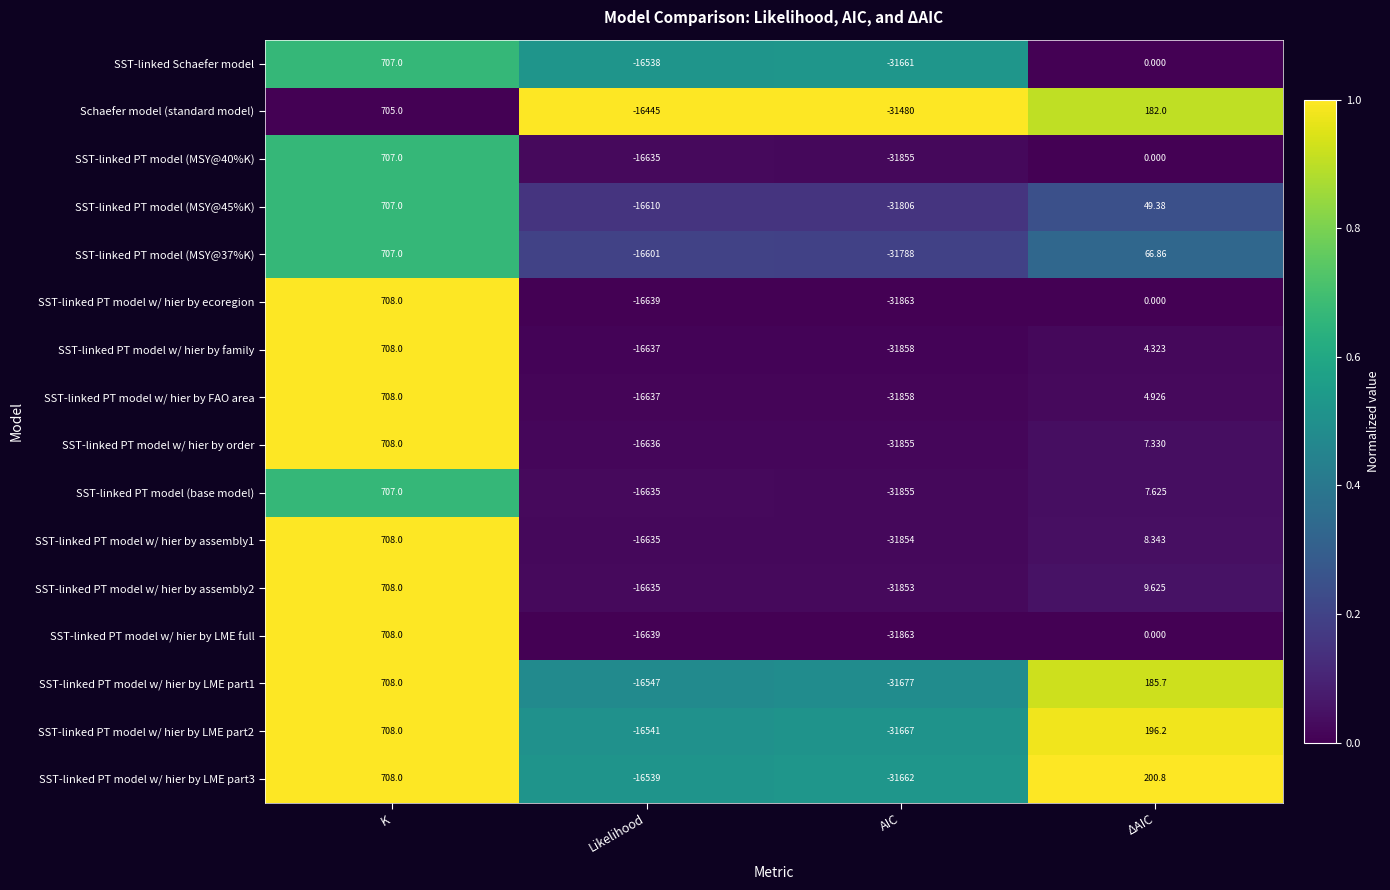

What is the total value across all series at AIC?

-508455.0